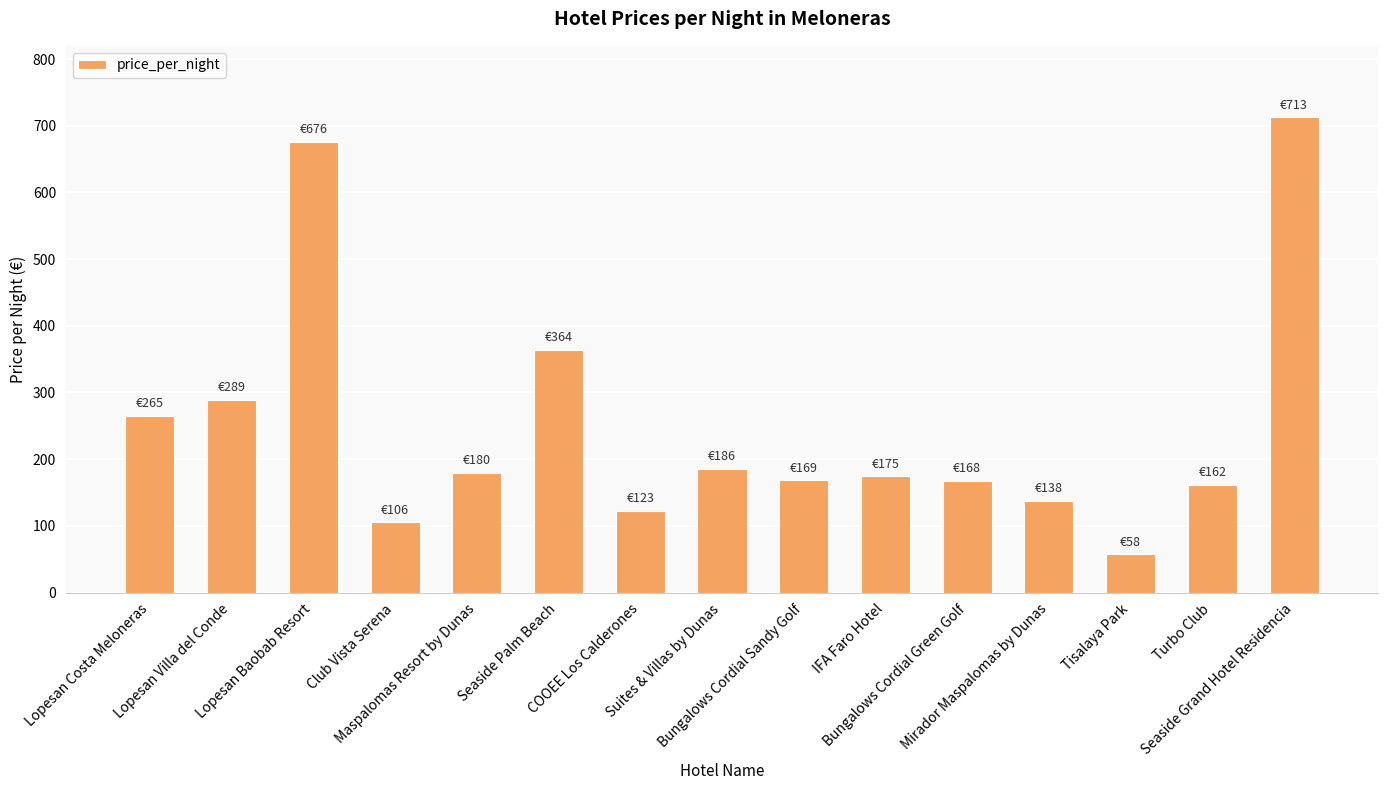

Which has a higher value, Turbo Club or Lopesan Costa Meloneras?

Lopesan Costa Meloneras